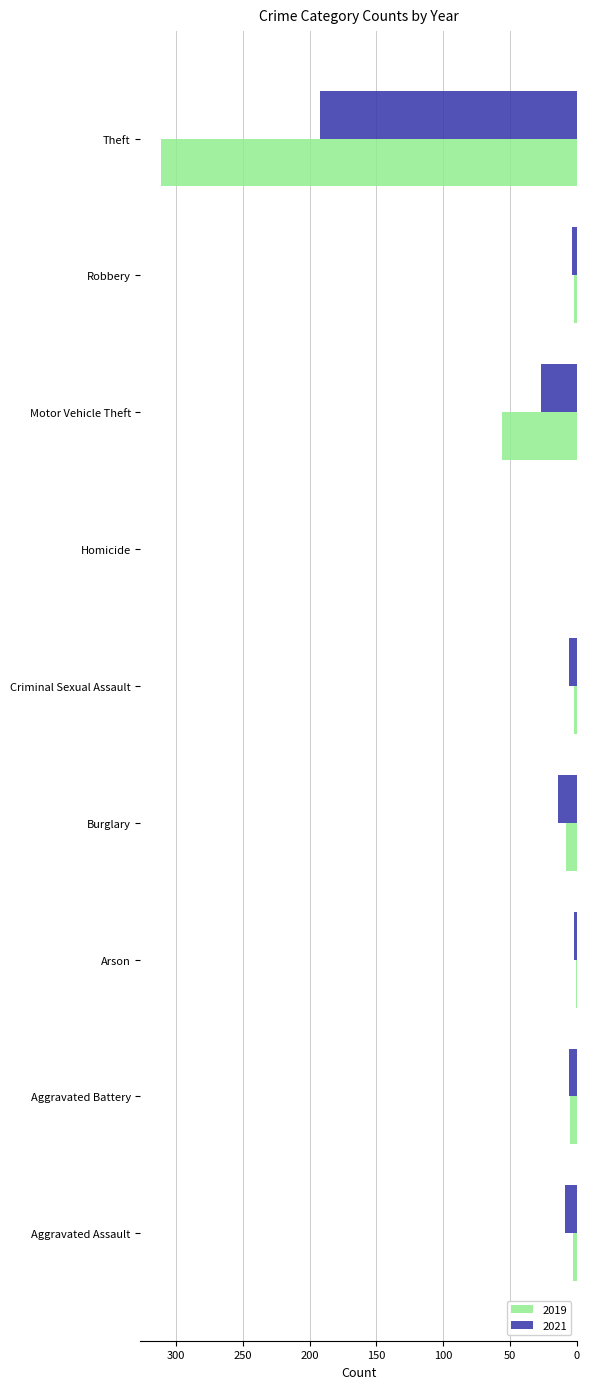

What are all the series names shown in the legend?

2019, 2021